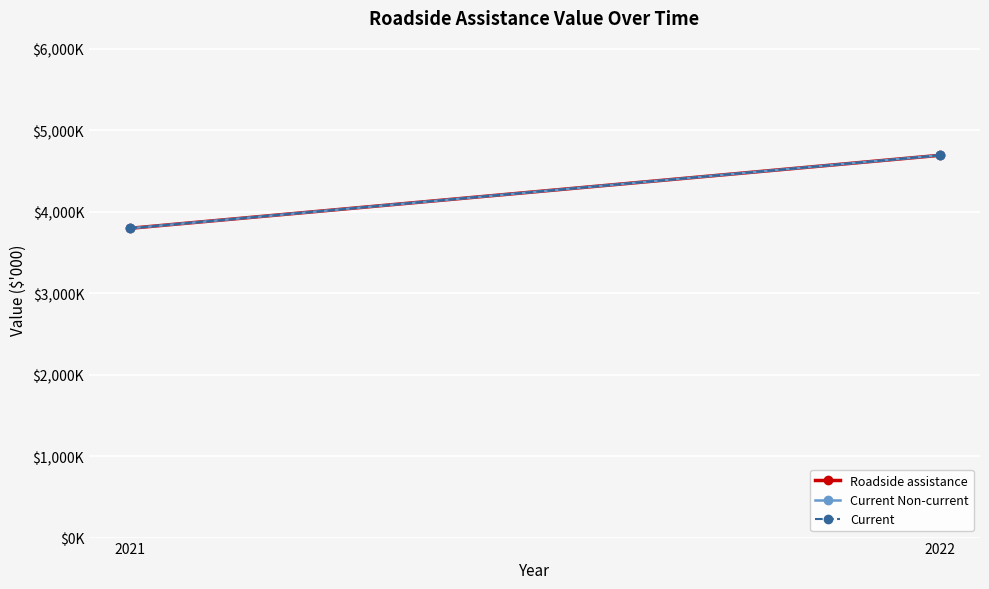

How many values in the Roadside assistance series are below 4692?

1